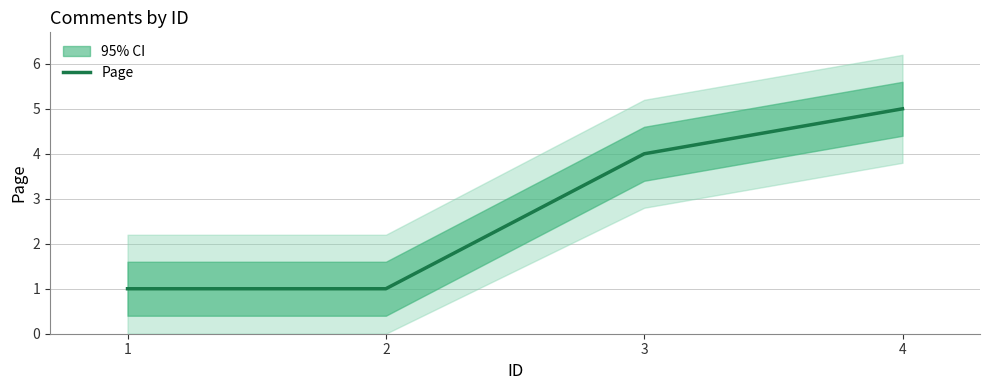

What is the sum of the values at 4 and 3?

9